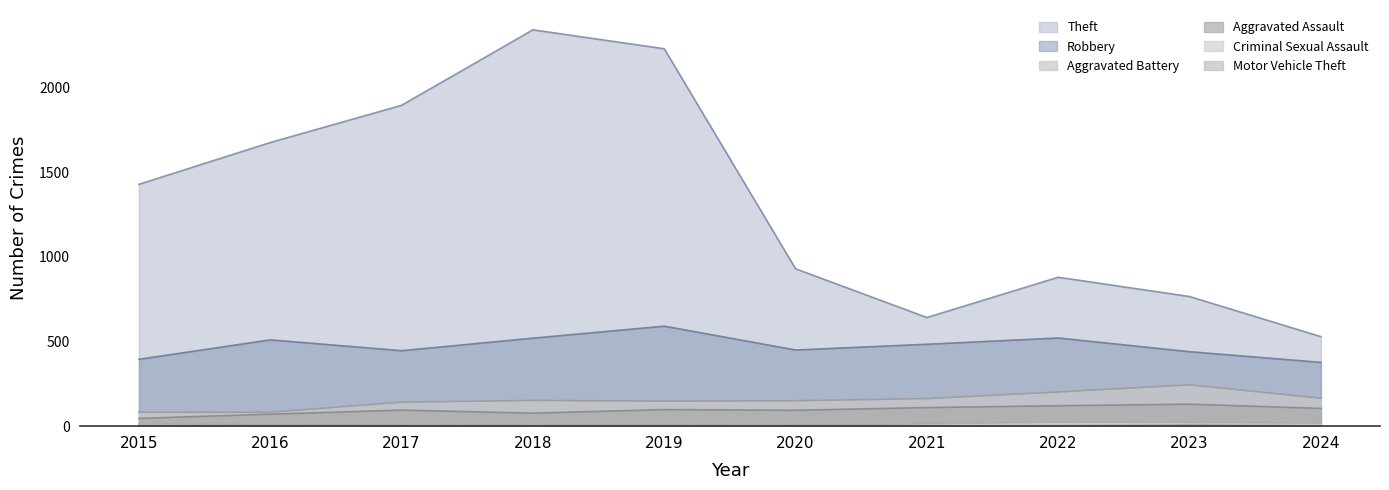

True or false: Motor Vehicle Theft and Robbery cross at least once.

False